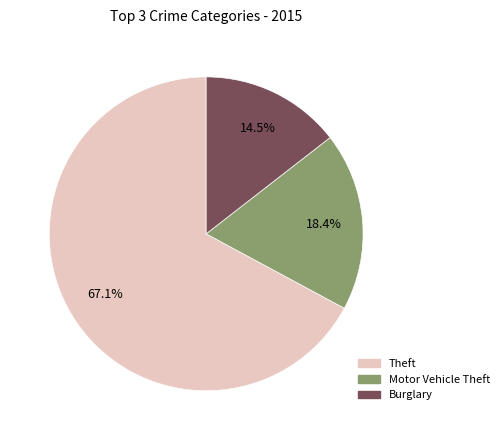

Is there any slice that represents more than half of the pie?

Yes